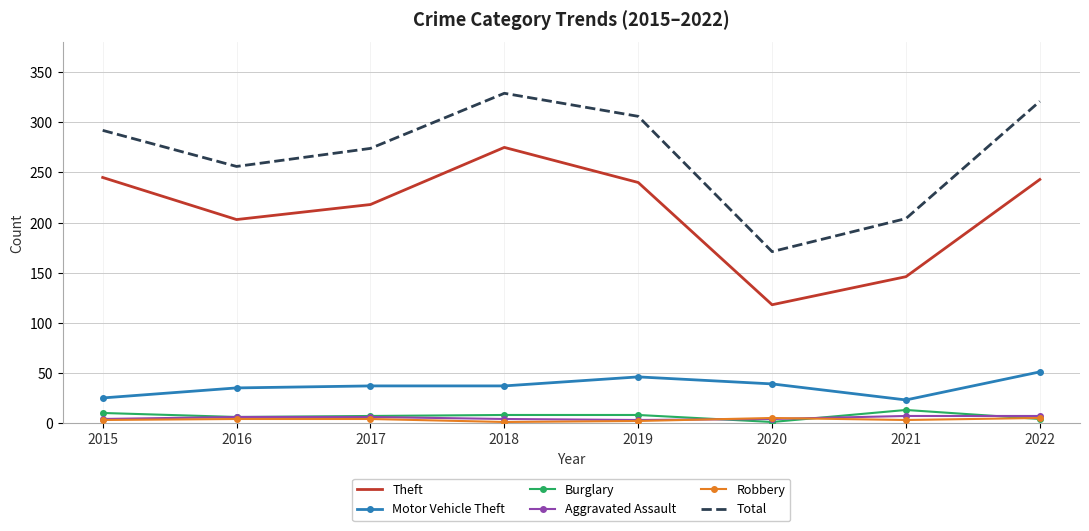

Is it true that Theft equals 245 at 2015?

True